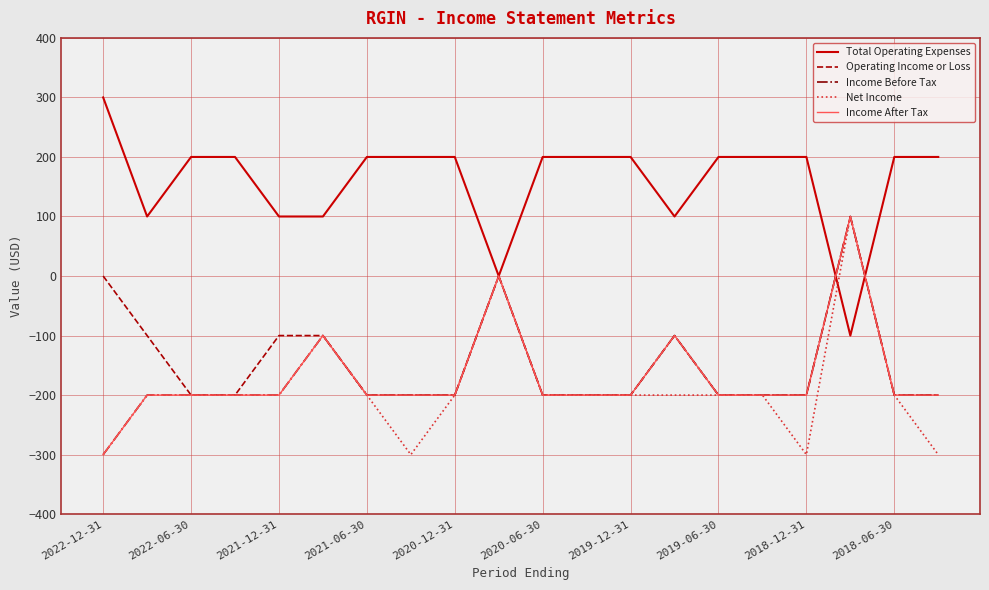

Is this an area chart (filled region under the line)?

No